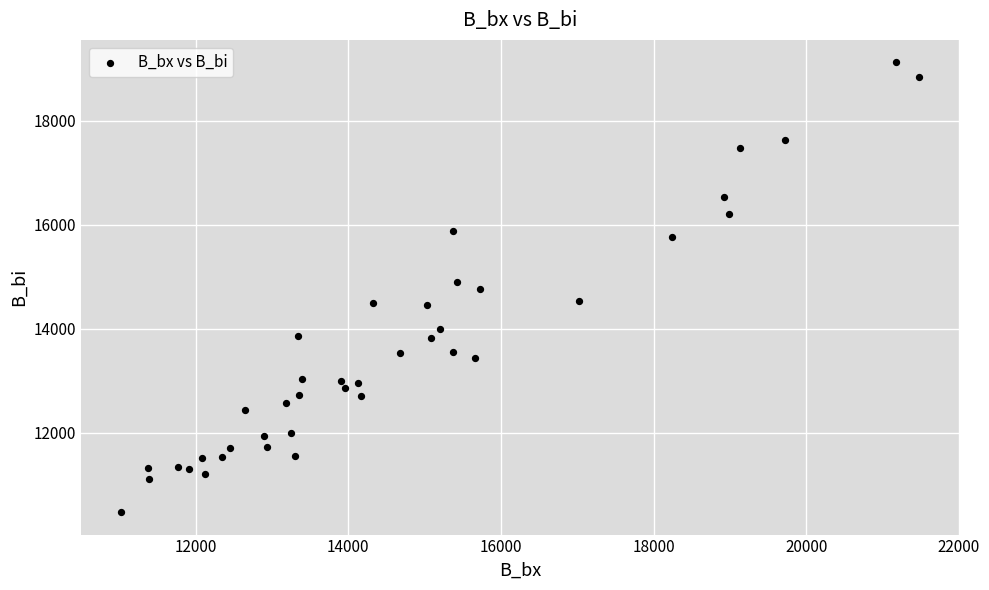

What is the range of Y values (max minus min)?

8648.9